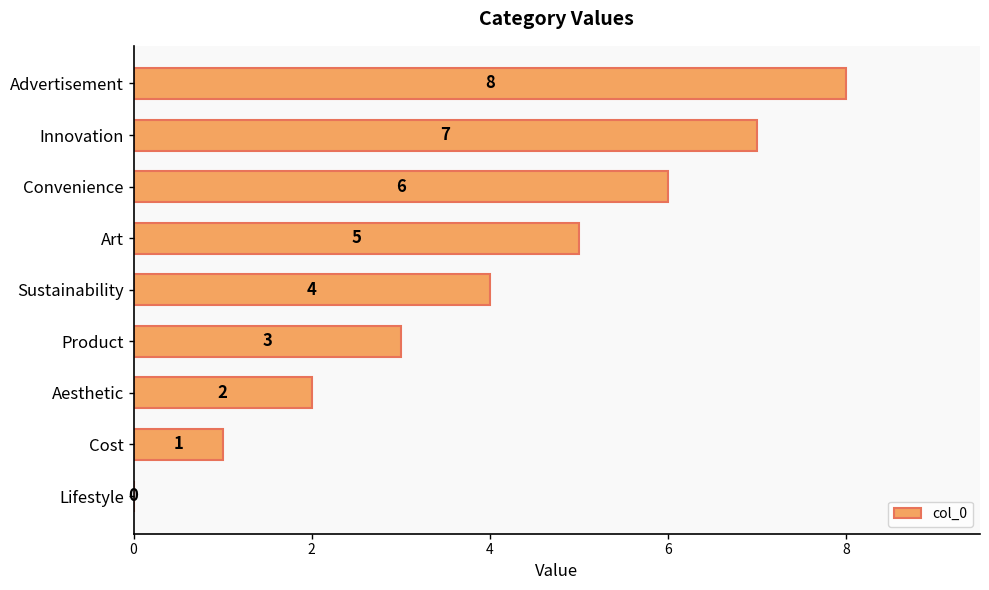

What is the sum of the values at Sustainability and Innovation?

11